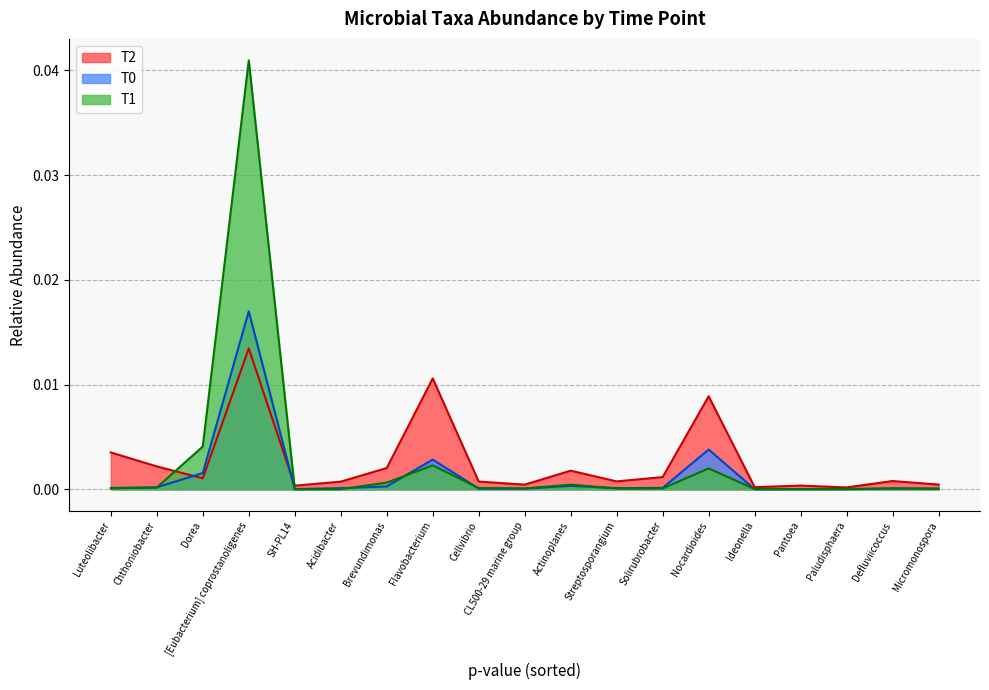

True or false: T0 and T2 cross at least once.

True